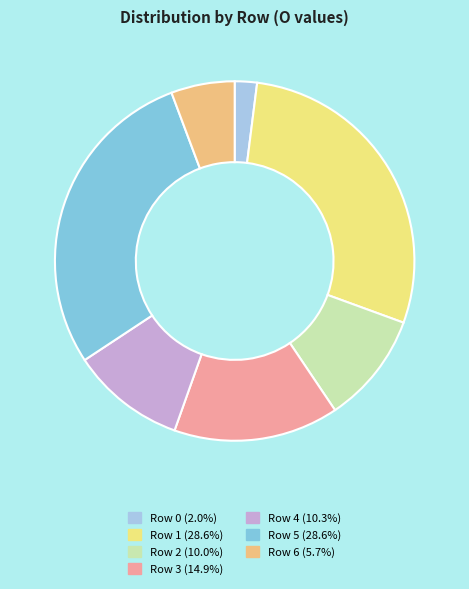

Is there a majority slice in this chart?

No